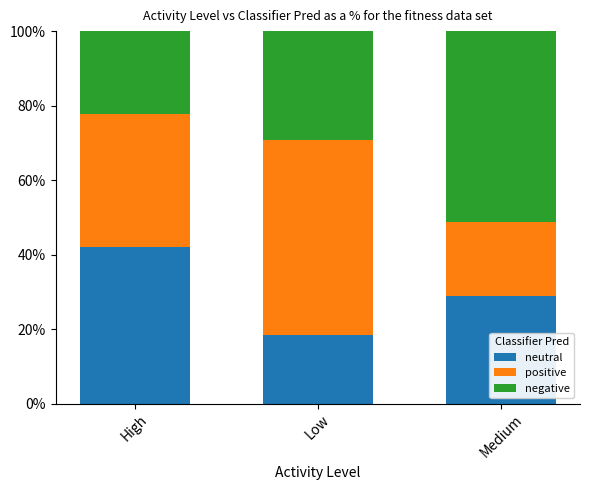

What is the difference between the second highest and minimum values in the neutral series?

10.5